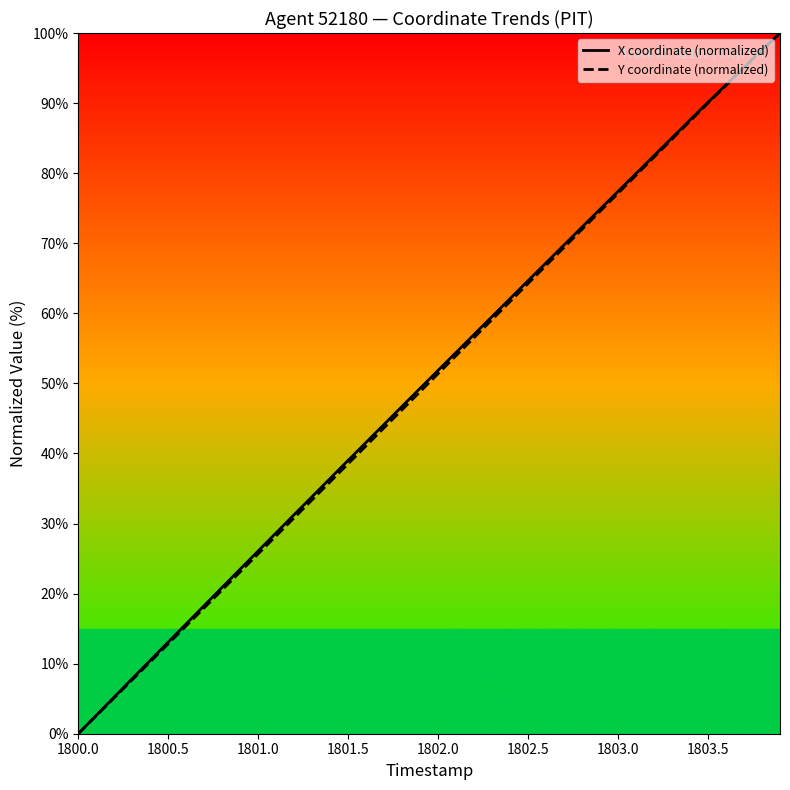

Does the chart have visible grid lines?

No